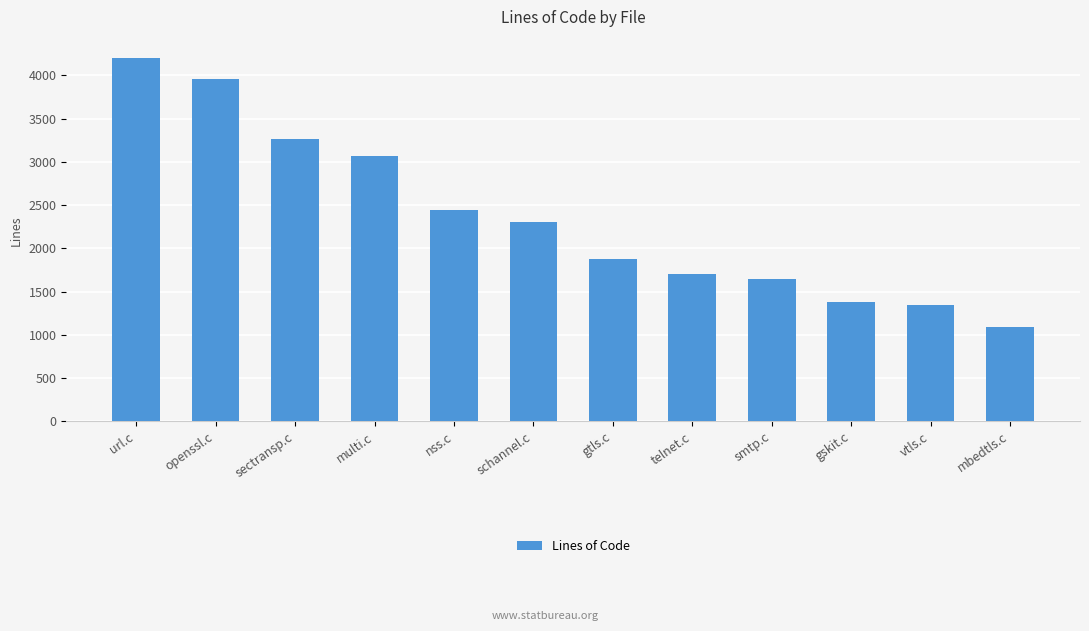

Reading right to left, extract all data points from this chart.

1086	1349	1381	1644	1699	1881	2302	2439	3070	3264	3951	4201